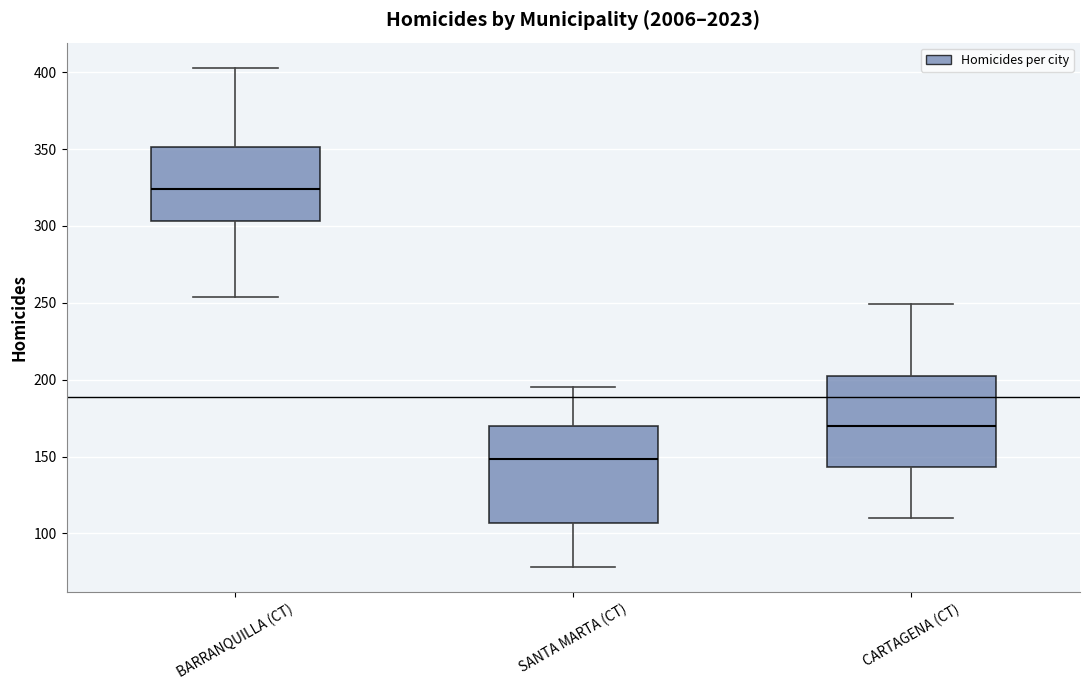

Reading left to right, read every box against the y-axis: the position of its median line, the range the box covers, and the ends of its whiskers. The values are not printed on the chart, so give them approximately, as read against the axis.

BARRANQUILLA (CT): median 325, box 305 to 350, whiskers 255 to 405
SANTA MARTA (CT): median 150, box 105 to 170, whiskers 80 to 195
CARTAGENA (CT): median 170, box 145 to 205, whiskers 110 to 250